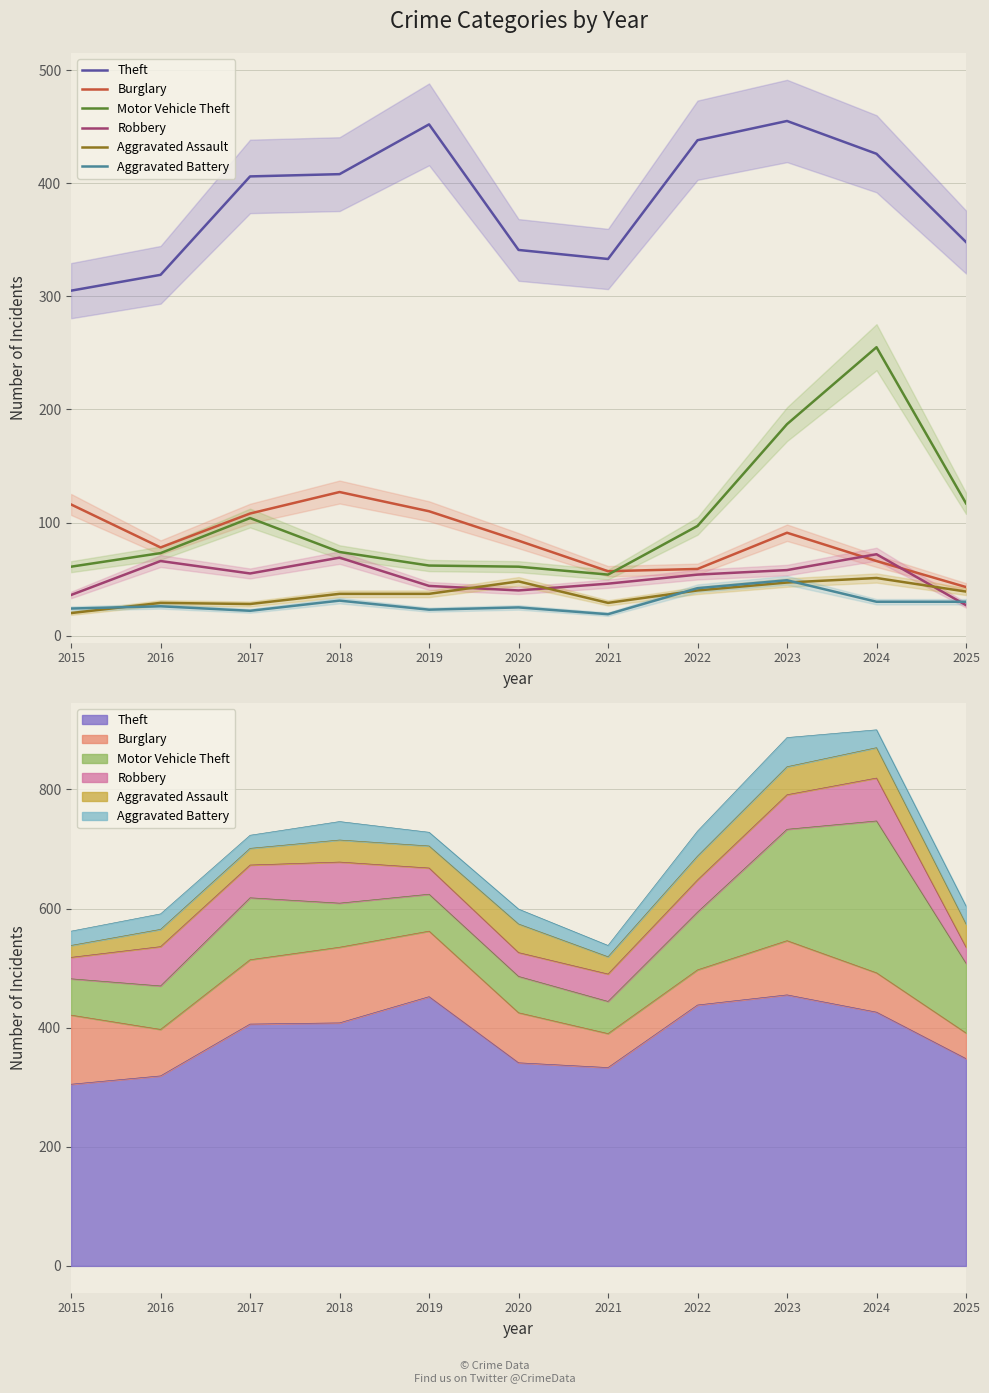

What is the minimum value shown in the chart?

19